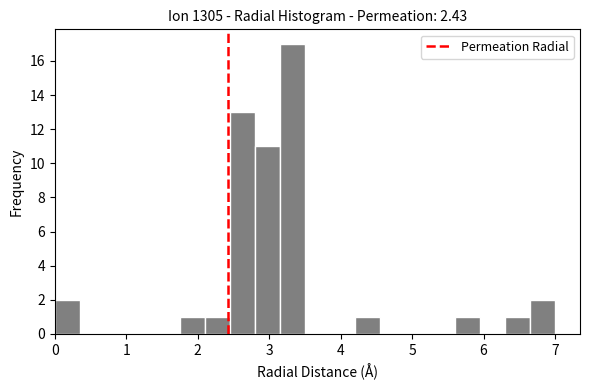

Around what value on the x-axis is the tallest bar? Give the approximate position of its centre, as read against the axis.

3.3